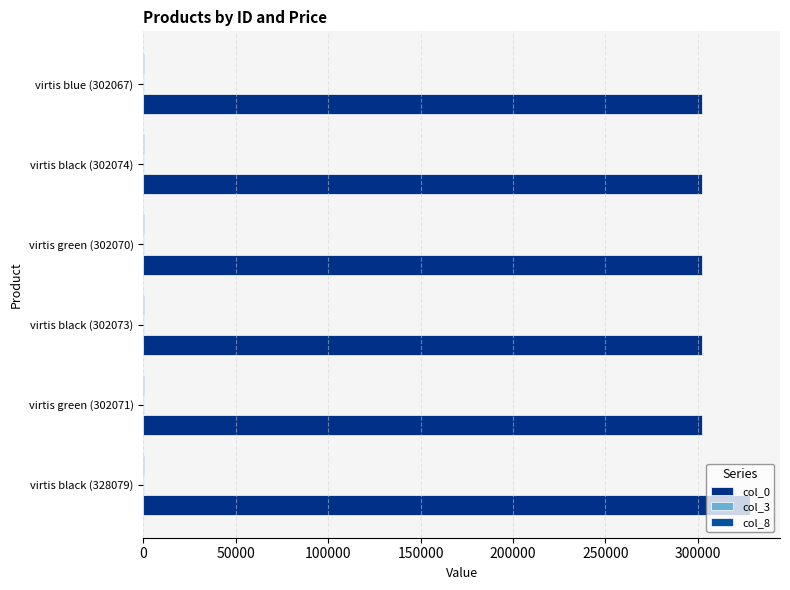

What is the minimum value shown in the chart?

0.2